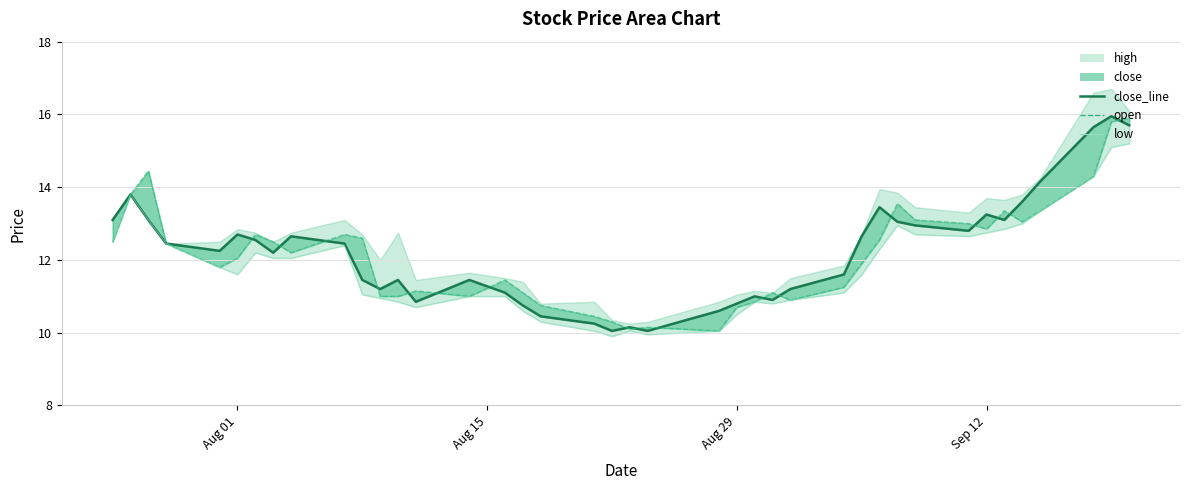

What is the difference between the maximum and minimum values in the open series?

5.8